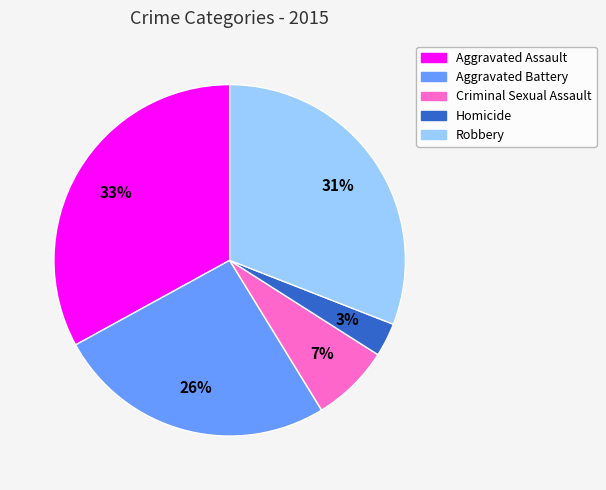

Is it true that Criminal Sexual Assault is 20% of the pie?

False